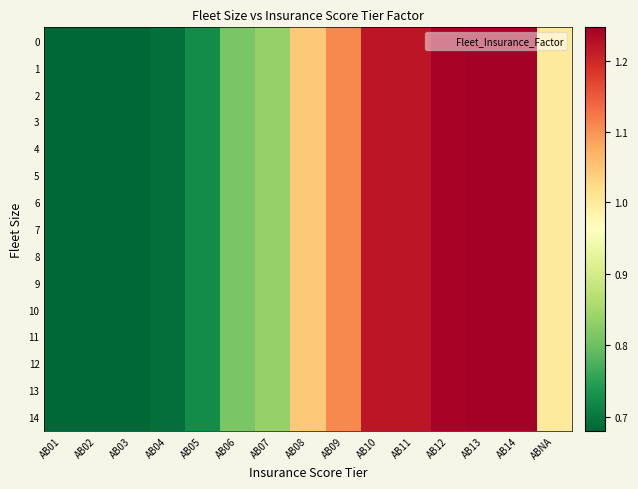

Reading left to right, what are all the values shown in this chart?

0: AB01=0.7	AB02=0.7	AB03=0.7	AB04=0.7	AB05=0.7	AB06=0.8	AB07=0.8	AB08=1.0	AB09=1.1	AB10=1.2	AB11=1.2	AB12=1.2	AB13=1.2	AB14=1.2	ABNA=1.0
1: AB01=0.7	AB02=0.7	AB03=0.7	AB04=0.7	AB05=0.7	AB06=0.8	AB07=0.8	AB08=1.0	AB09=1.1	AB10=1.2	AB11=1.2	AB12=1.2	AB13=1.2	AB14=1.2	ABNA=1.0
2: AB01=0.7	AB02=0.7	AB03=0.7	AB04=0.7	AB05=0.7	AB06=0.8	AB07=0.8	AB08=1.0	AB09=1.1	AB10=1.2	AB11=1.2	AB12=1.2	AB13=1.2	AB14=1.2	ABNA=1.0
3: AB01=0.7	AB02=0.7	AB03=0.7	AB04=0.7	AB05=0.7	AB06=0.8	AB07=0.8	AB08=1.0	AB09=1.1	AB10=1.2	AB11=1.2	AB12=1.2	AB13=1.2	AB14=1.2	ABNA=1.0
4: AB01=0.7	AB02=0.7	AB03=0.7	AB04=0.7	AB05=0.7	AB06=0.8	AB07=0.8	AB08=1.0	AB09=1.1	AB10=1.2	AB11=1.2	AB12=1.2	AB13=1.2	AB14=1.2	ABNA=1.0
5: AB01=0.7	AB02=0.7	AB03=0.7	AB04=0.7	AB05=0.7	AB06=0.8	AB07=0.8	AB08=1.0	AB09=1.1	AB10=1.2	AB11=1.2	AB12=1.2	AB13=1.2	AB14=1.2	ABNA=1.0
6: AB01=0.7	AB02=0.7	AB03=0.7	AB04=0.7	AB05=0.7	AB06=0.8	AB07=0.8	AB08=1.0	AB09=1.1	AB10=1.2	AB11=1.2	AB12=1.2	AB13=1.2	AB14=1.2	ABNA=1.0
7: AB01=0.7	AB02=0.7	AB03=0.7	AB04=0.7	AB05=0.7	AB06=0.8	AB07=0.8	AB08=1.0	AB09=1.1	AB10=1.2	AB11=1.2	AB12=1.2	AB13=1.2	AB14=1.2	ABNA=1.0
8: AB01=0.7	AB02=0.7	AB03=0.7	AB04=0.7	AB05=0.7	AB06=0.8	AB07=0.8	AB08=1.0	AB09=1.1	AB10=1.2	AB11=1.2	AB12=1.2	AB13=1.2	AB14=1.2	ABNA=1.0
9: AB01=0.7	AB02=0.7	AB03=0.7	AB04=0.7	AB05=0.7	AB06=0.8	AB07=0.8	AB08=1.0	AB09=1.1	AB10=1.2	AB11=1.2	AB12=1.2	AB13=1.2	AB14=1.2	ABNA=1.0
10: AB01=0.7	AB02=0.7	AB03=0.7	AB04=0.7	AB05=0.7	AB06=0.8	AB07=0.8	AB08=1.0	AB09=1.1	AB10=1.2	AB11=1.2	AB12=1.2	AB13=1.2	AB14=1.2	ABNA=1.0
11: AB01=0.7	AB02=0.7	AB03=0.7	AB04=0.7	AB05=0.7	AB06=0.8	AB07=0.8	AB08=1.0	AB09=1.1	AB10=1.2	AB11=1.2	AB12=1.2	AB13=1.2	AB14=1.2	ABNA=1.0
12: AB01=0.7	AB02=0.7	AB03=0.7	AB04=0.7	AB05=0.7	AB06=0.8	AB07=0.8	AB08=1.0	AB09=1.1	AB10=1.2	AB11=1.2	AB12=1.2	AB13=1.2	AB14=1.2	ABNA=1.0
13: AB01=0.7	AB02=0.7	AB03=0.7	AB04=0.7	AB05=0.7	AB06=0.8	AB07=0.8	AB08=1.0	AB09=1.1	AB10=1.2	AB11=1.2	AB12=1.2	AB13=1.2	AB14=1.2	ABNA=1.0
14: AB01=0.7	AB02=0.7	AB03=0.7	AB04=0.7	AB05=0.7	AB06=0.8	AB07=0.8	AB08=1.0	AB09=1.1	AB10=1.2	AB11=1.2	AB12=1.2	AB13=1.2	AB14=1.2	ABNA=1.0